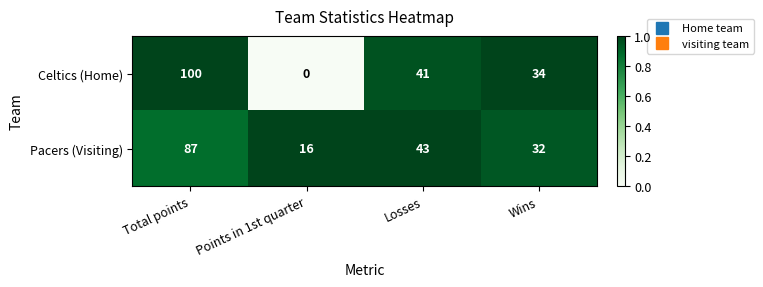

What is the sum of all Celtics (Home) values?

175